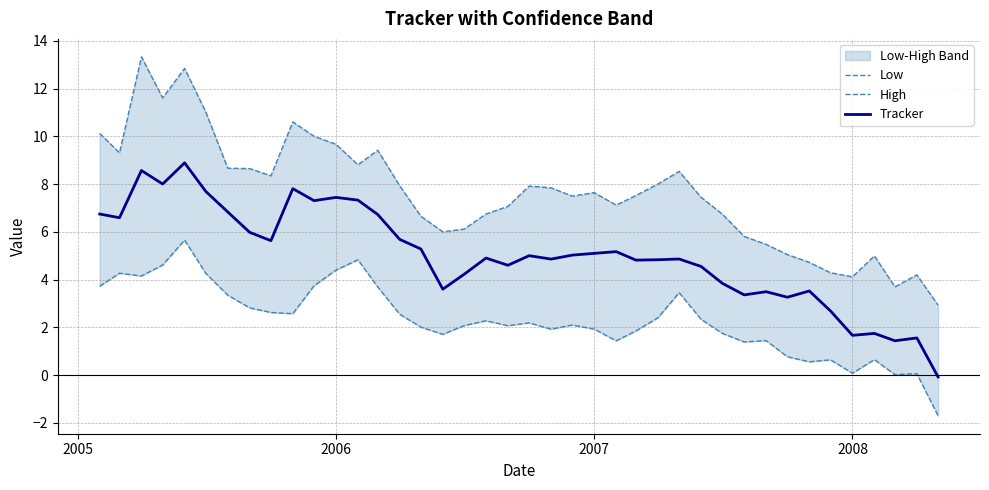

The Tracker series shows 1.7 at 2008. True or false?

True